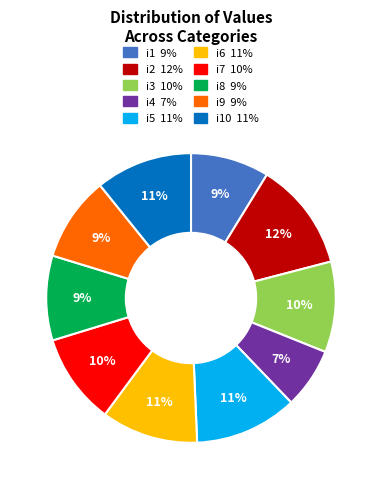

Does any single category account for the majority?

No